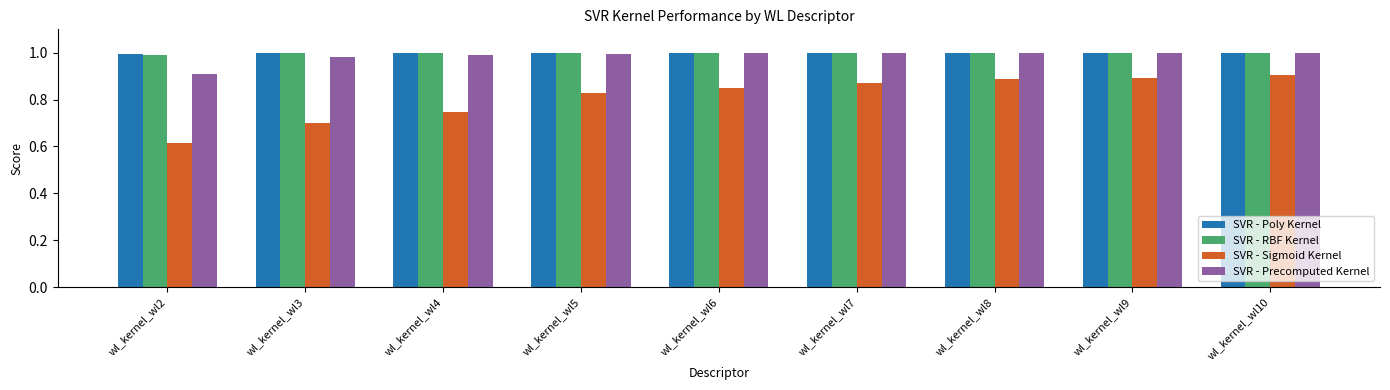

What is the sum of all SVR - Poly Kernel values?

9.0